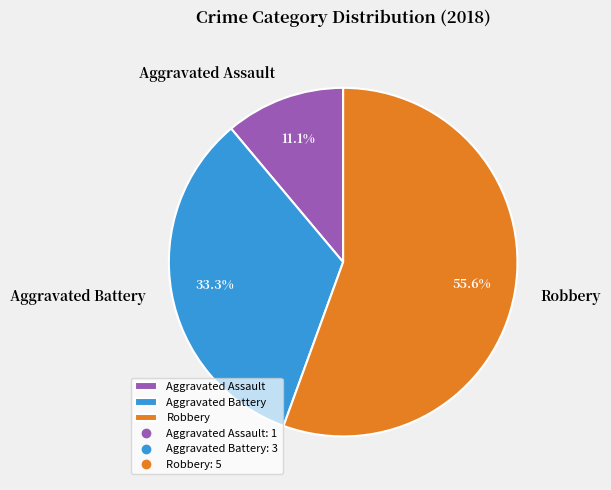

True or false: Robbery accounts for 50% of the total.

False